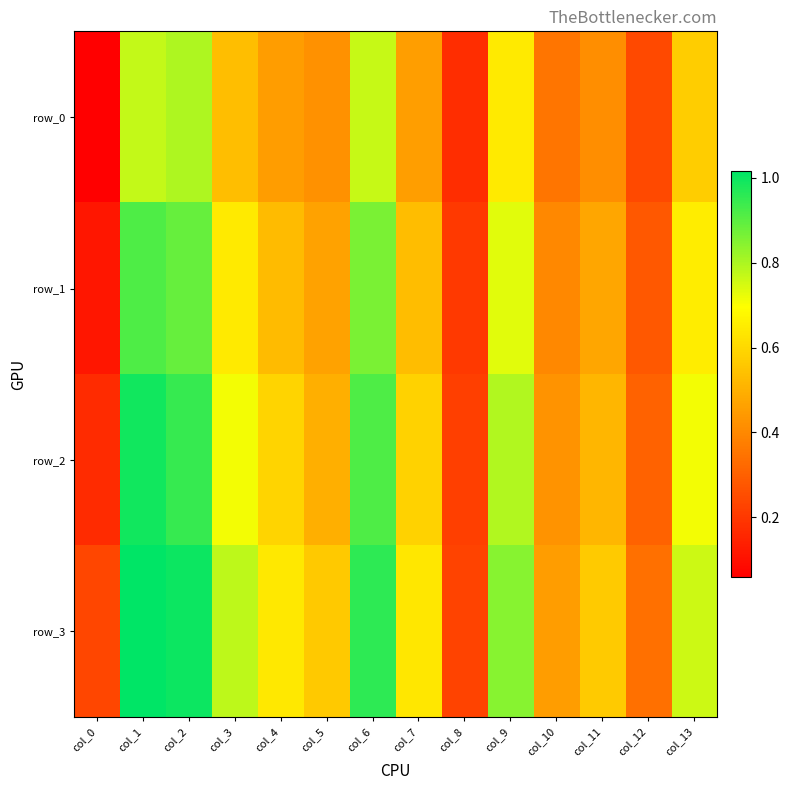

The row_3 series shows 0.6 at col_10. True or false?

False